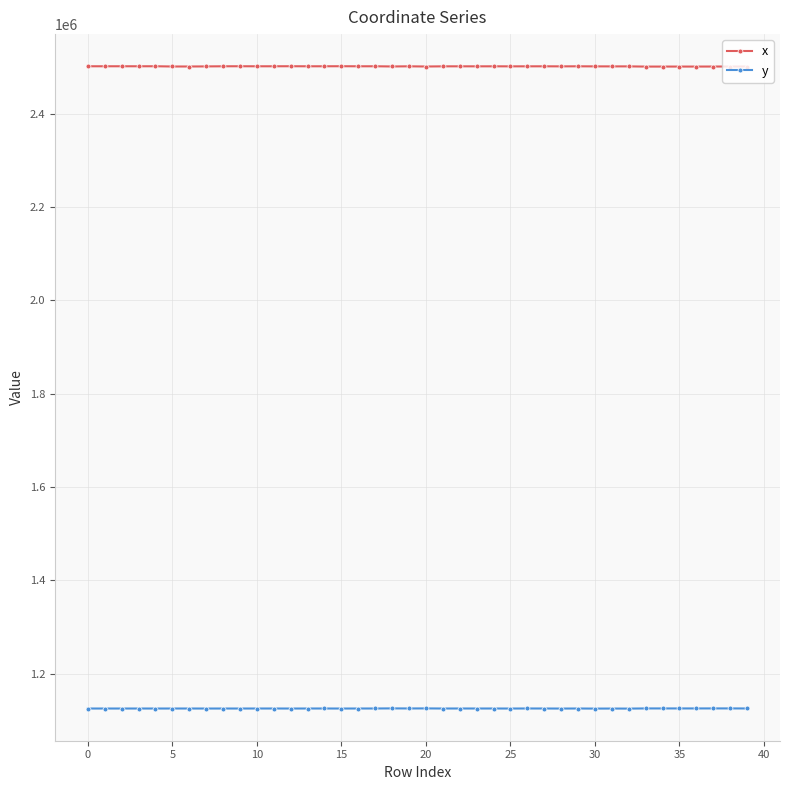

Which series has the largest total across all categories?

x